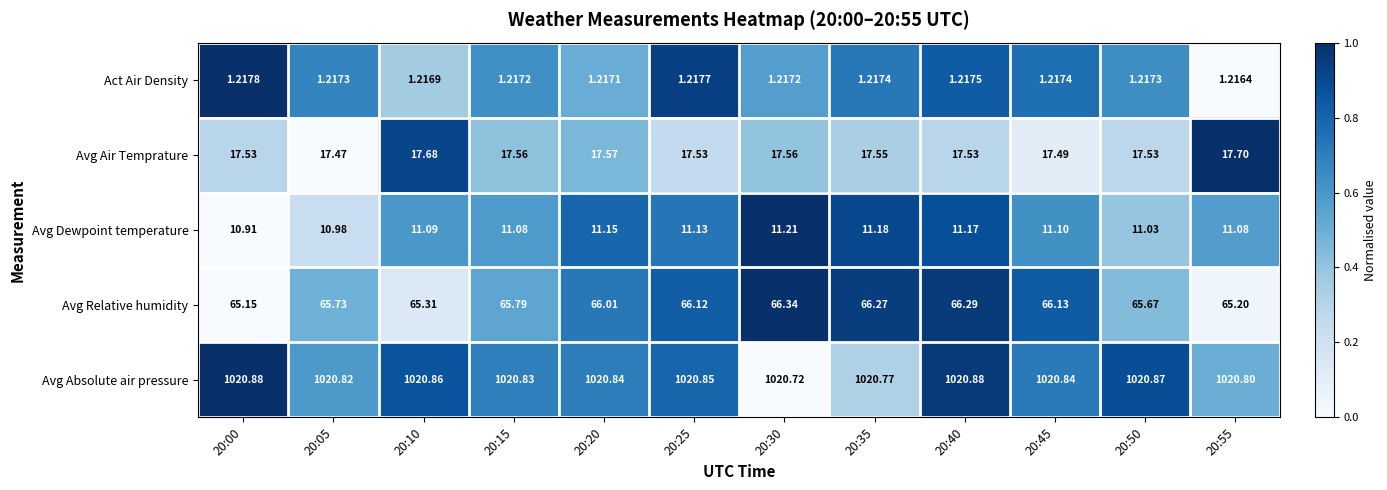

What is the spread (max minus min) of values at 20:30?

1019.5